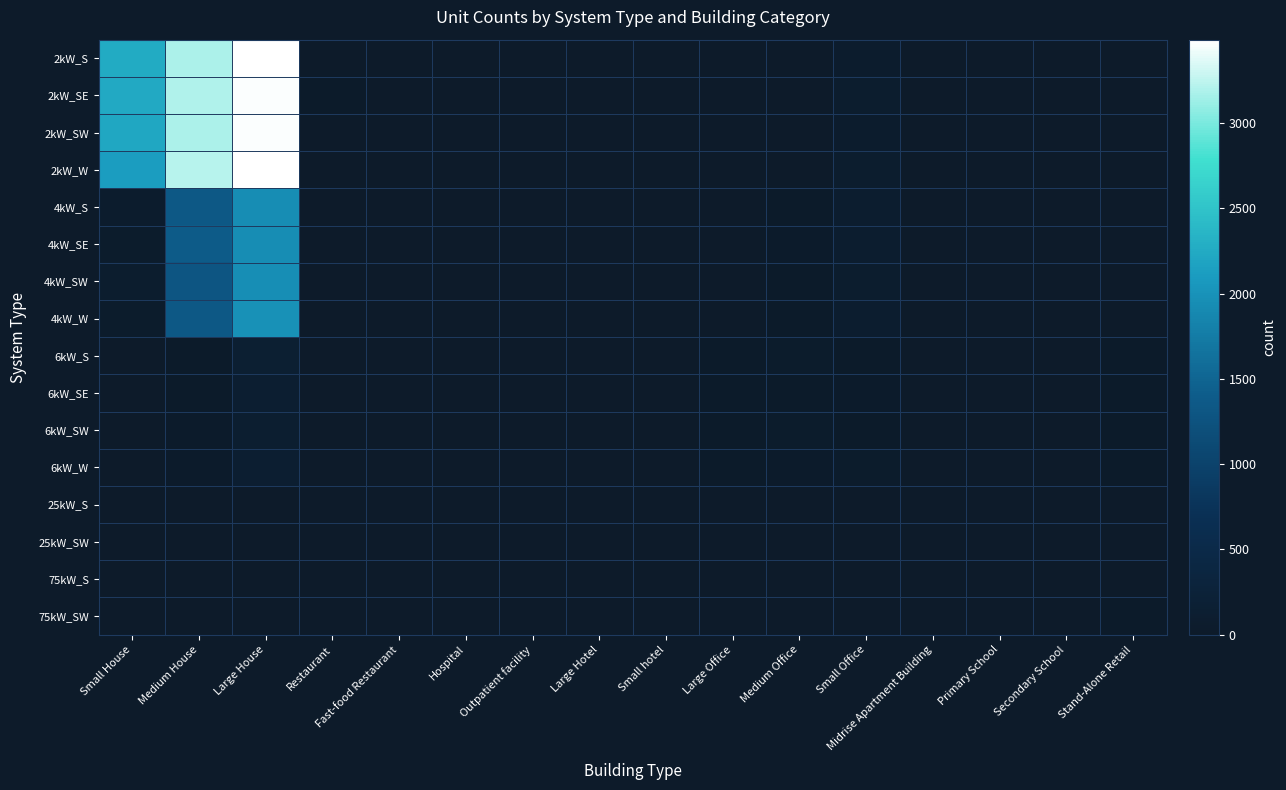

What is the spread (max minus min) of values at Large Office?

20